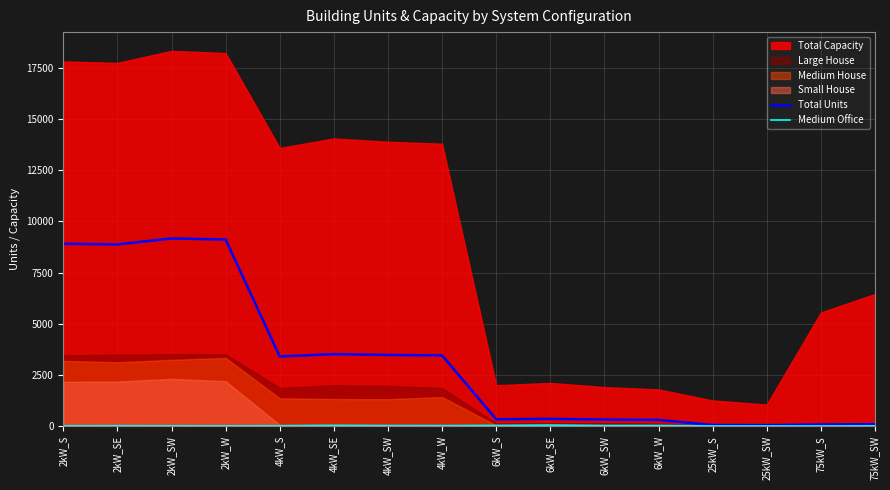

The value of Total Units at 4kW_W is 5234. True or false?

False